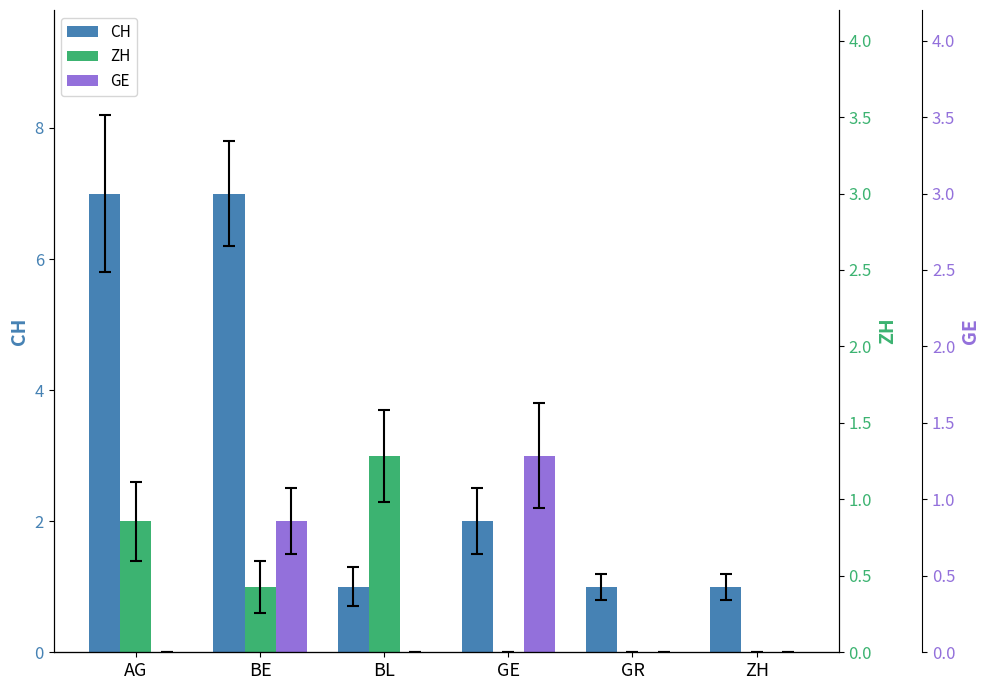

What is the sum of all GE values?

5